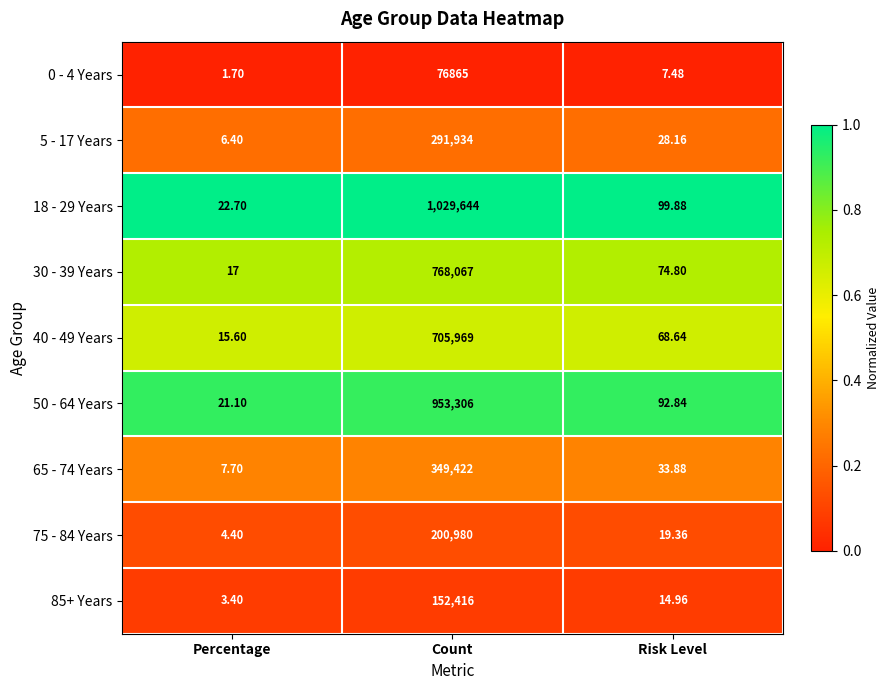

Rank the categories by 30 - 39 Years value from highest to lowest.

Count, Risk Level, Percentage